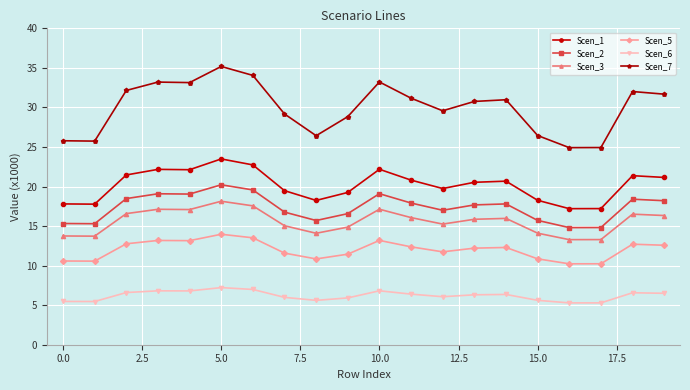

List the series in order of their peak value, highest first.

Scen_7, Scen_1, Scen_2, Scen_3, Scen_5, Scen_6